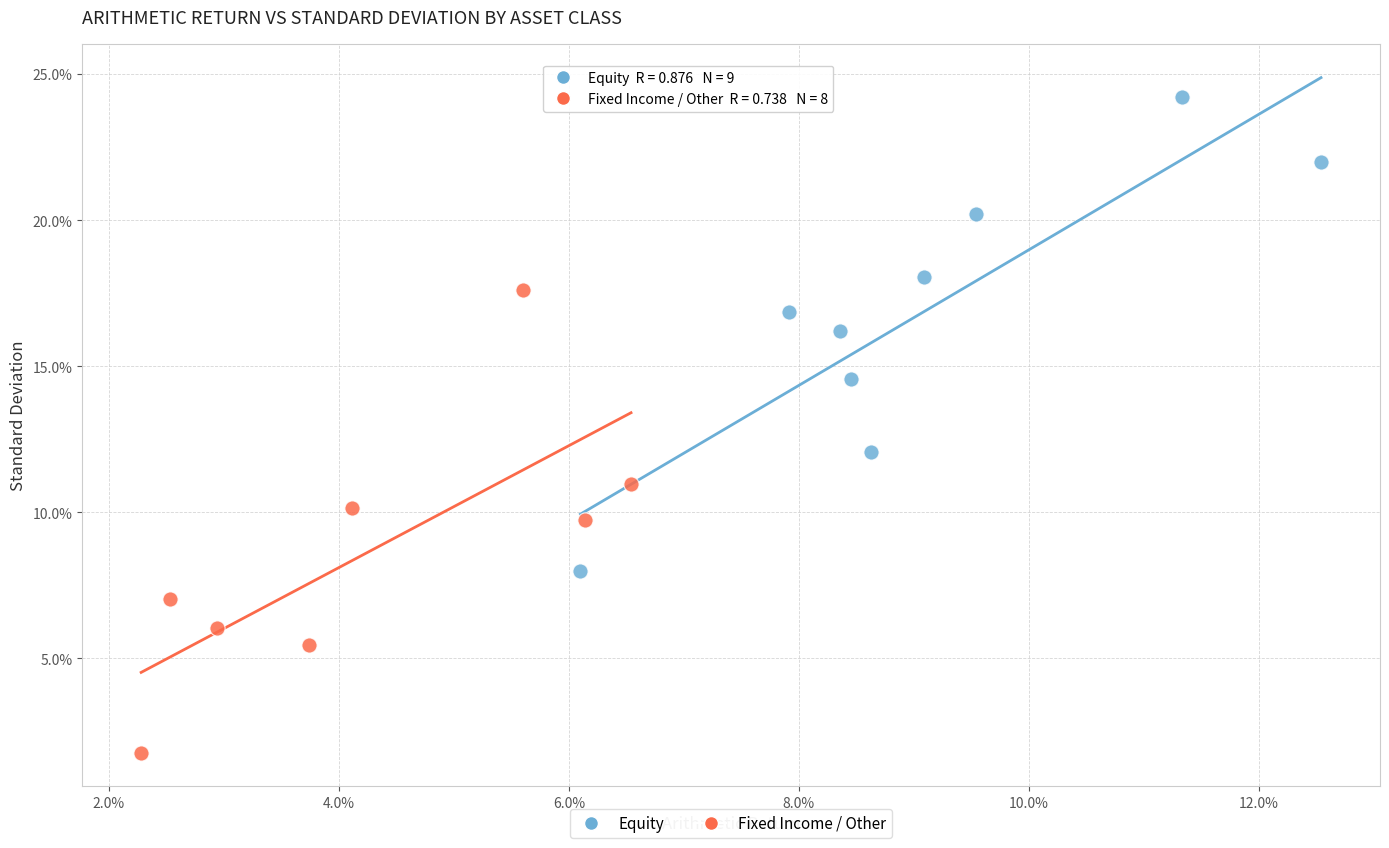

Which series reaches the minimum Y coordinate?

Fixed Income / Other